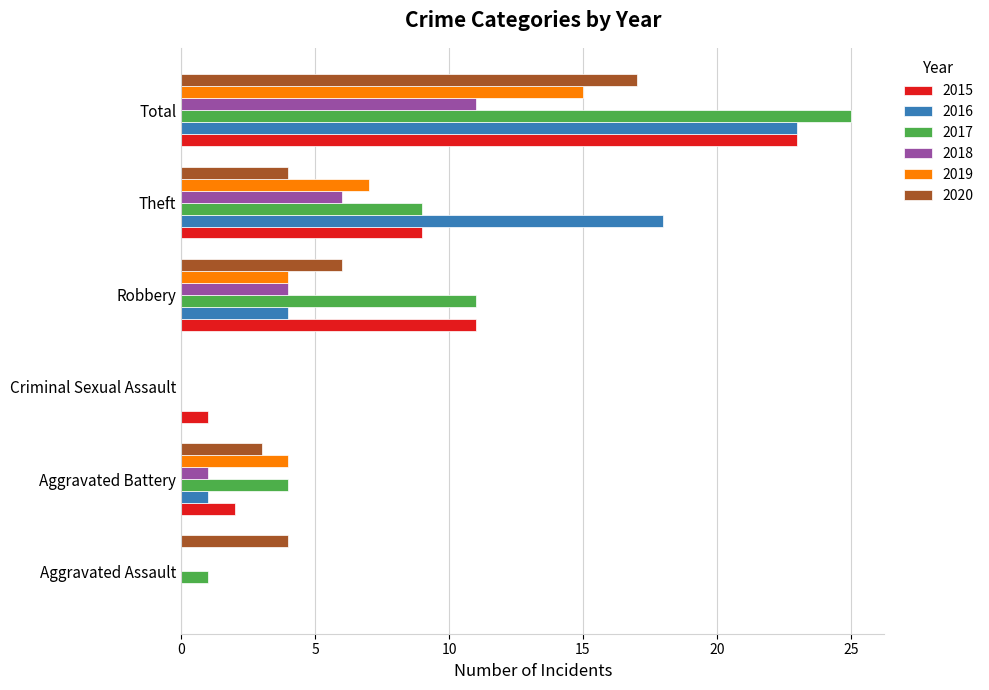

At which label does 2018 reach its peak?

Total